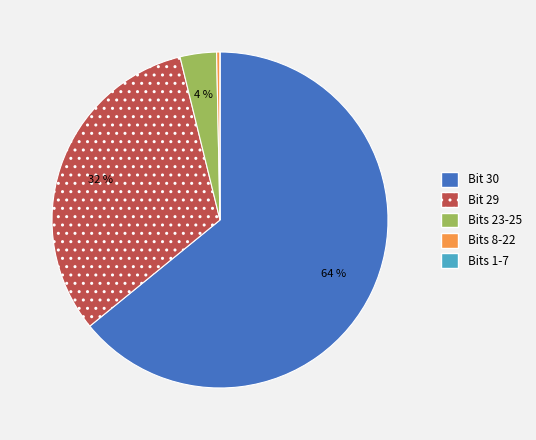

Is it true that Bit 30 is 64% of the pie?

True